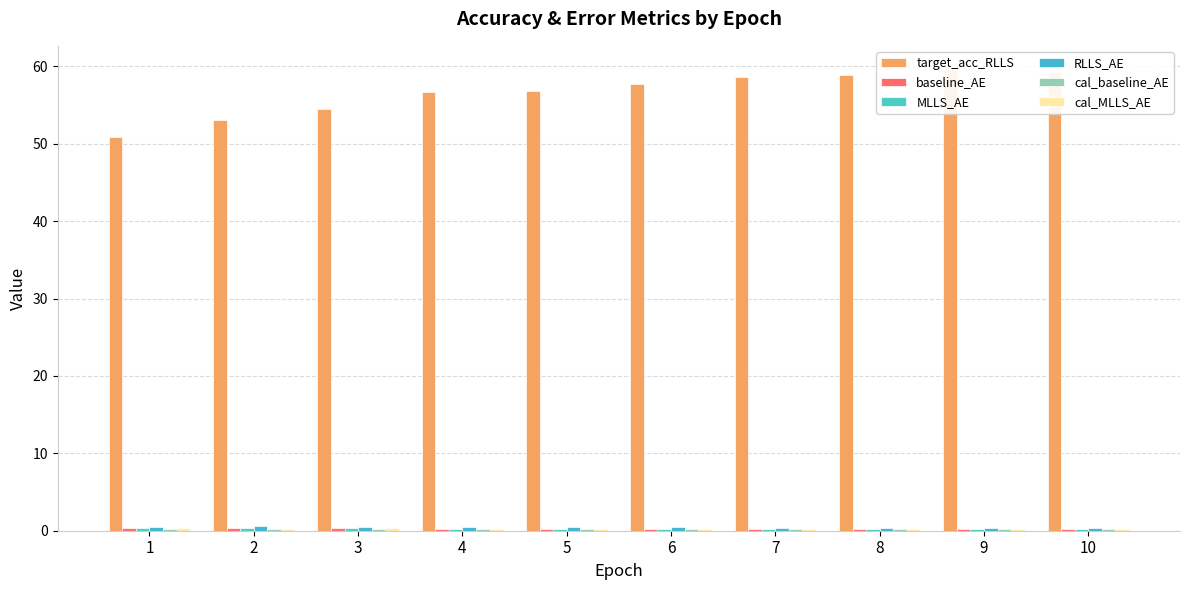

At which category is the sum across all series the highest?

9